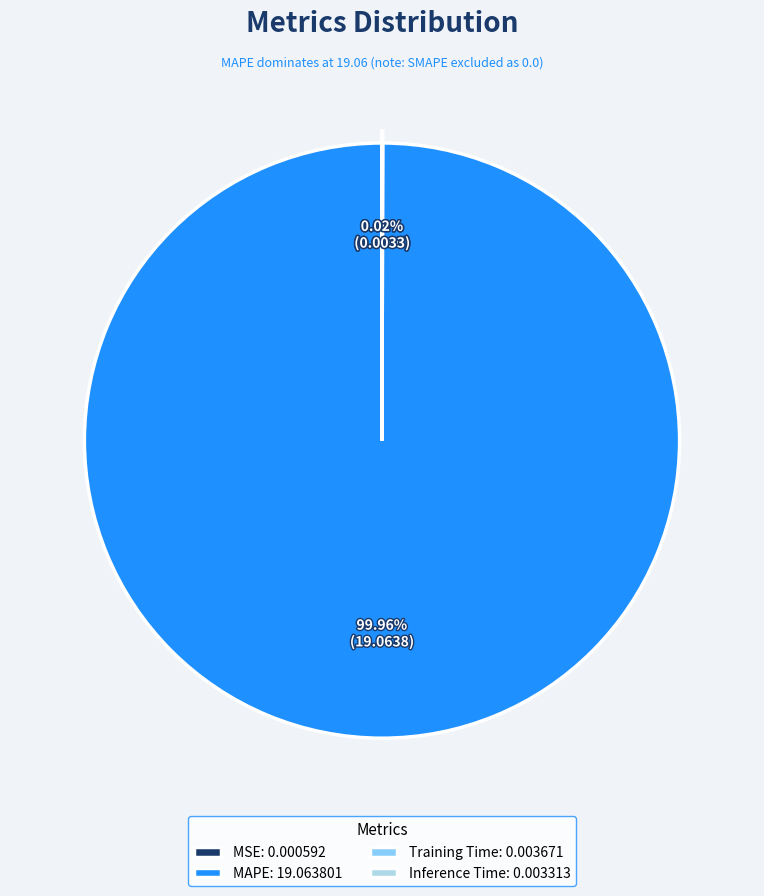

Does any single category account for the majority?

Yes